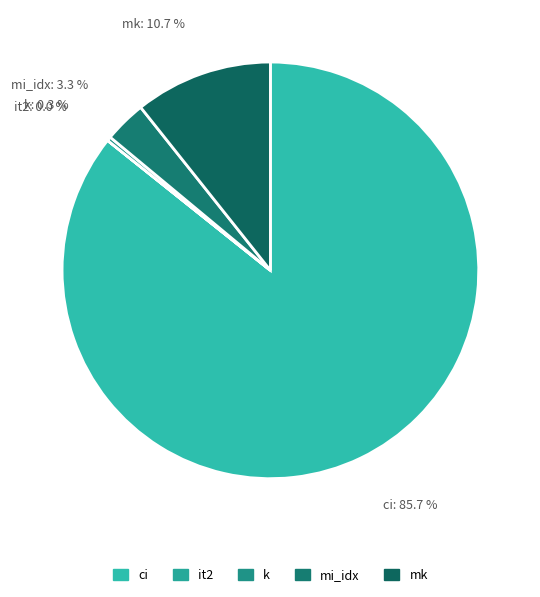

Which slice is the largest?

ci